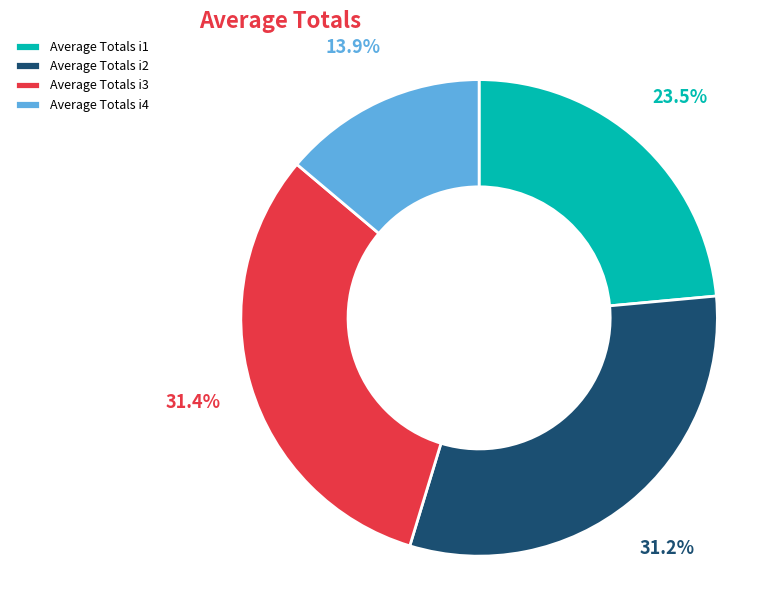

Combined, what portion of the pie is Average Totals i2 and Average Totals i1?

54.7%